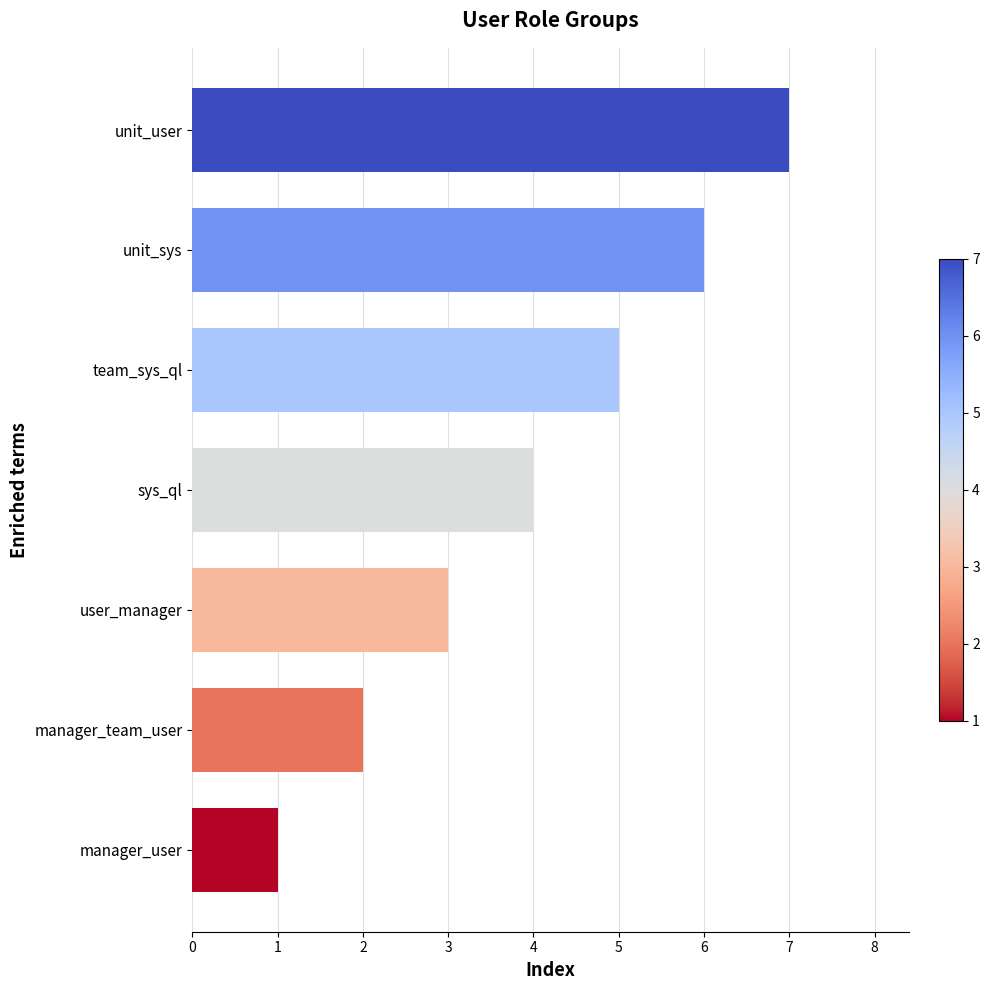

Rank the categories by value from highest to lowest.

unit_user, unit_sys, team_sys_ql, sys_ql, user_manager, manager_team_user, manager_user